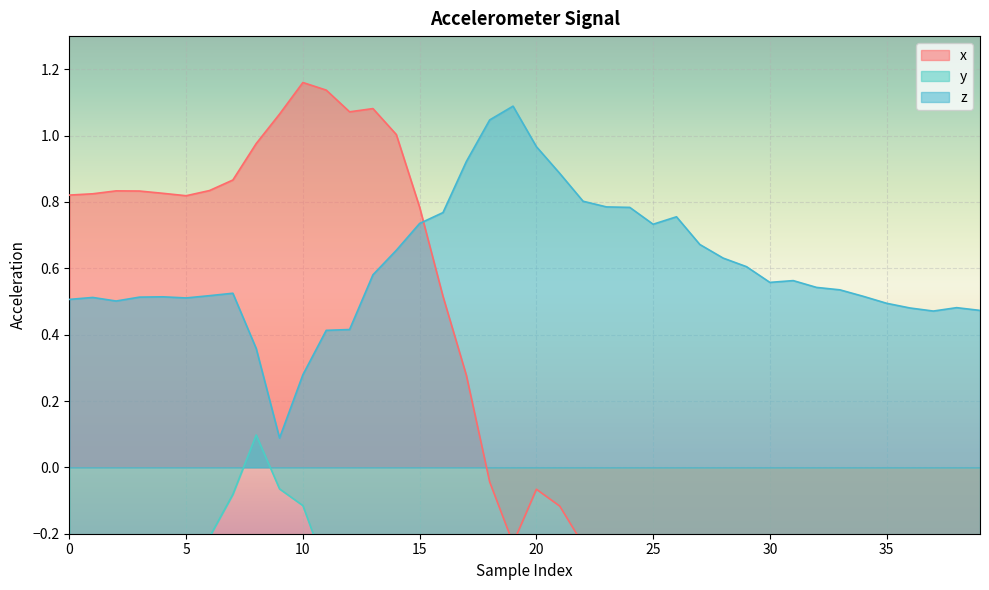

Which series has the largest range (max minus min)?

x